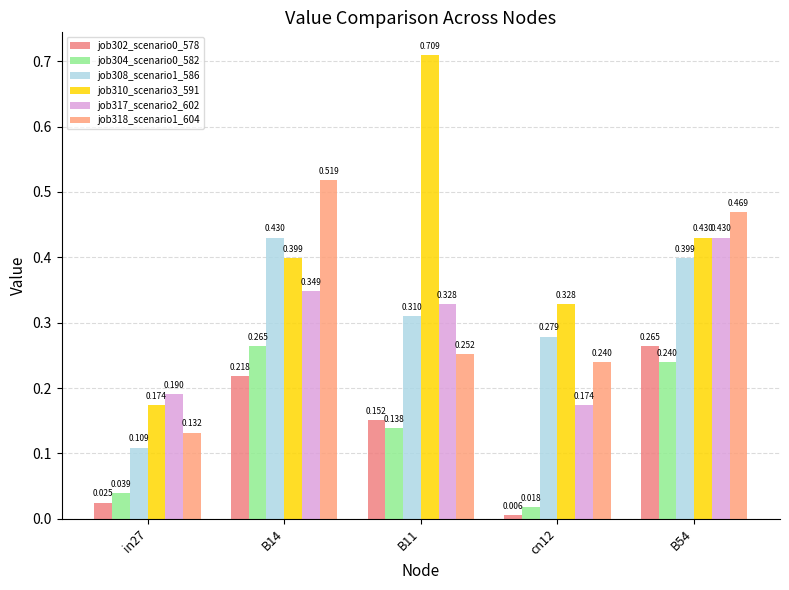

What is the label of the 2nd bar from the right?

cn12